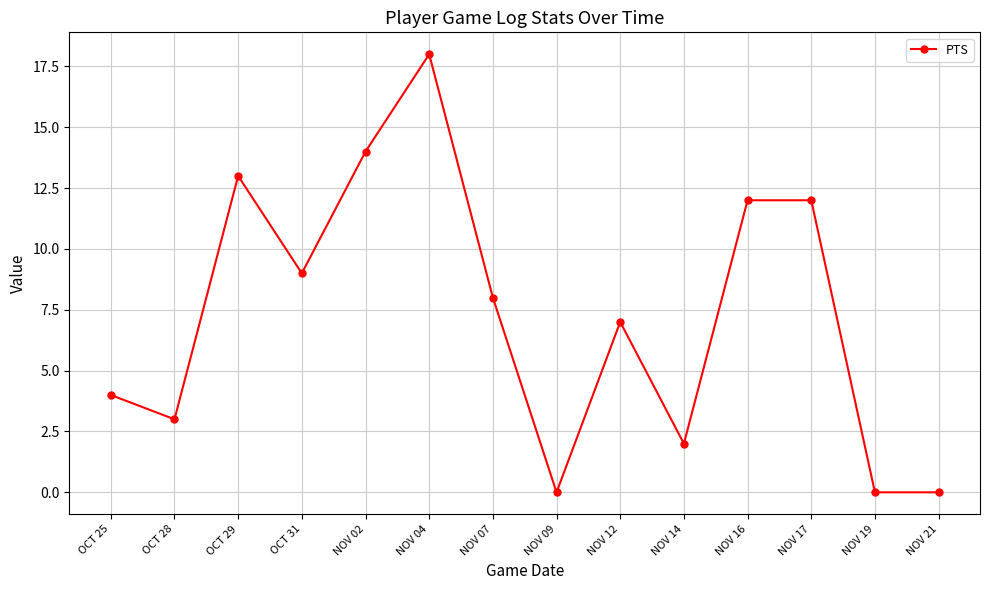

Reading right to left, transcribe all the data shown in this chart.

0	0	12	12	2	7	0	8	18	14	9	13	3	4